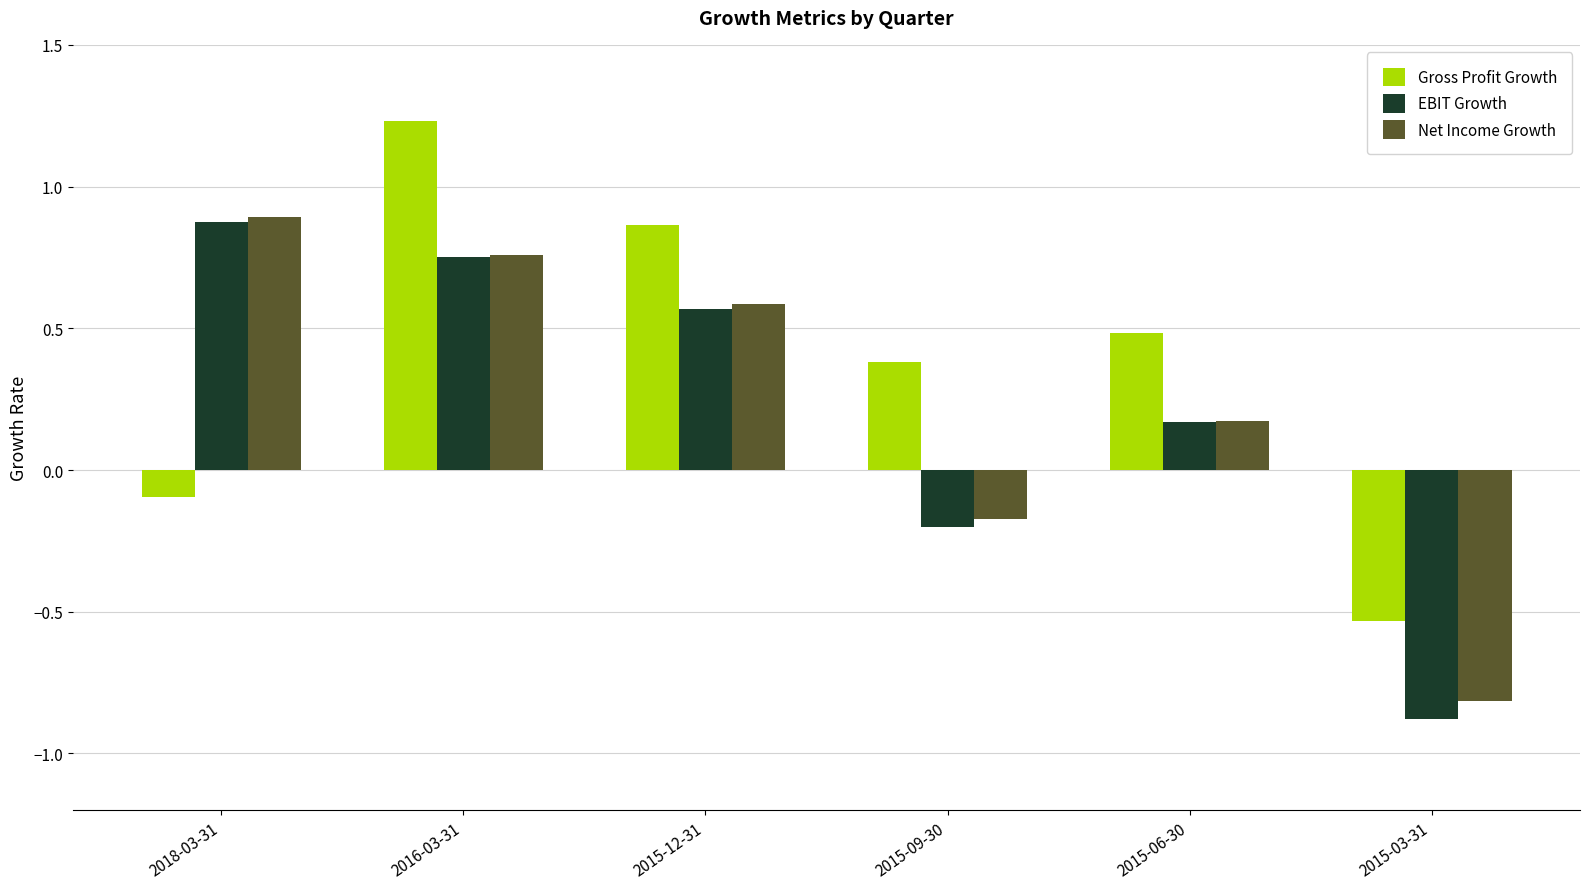

At which label does EBIT Growth first exceed 0?

2018-03-31